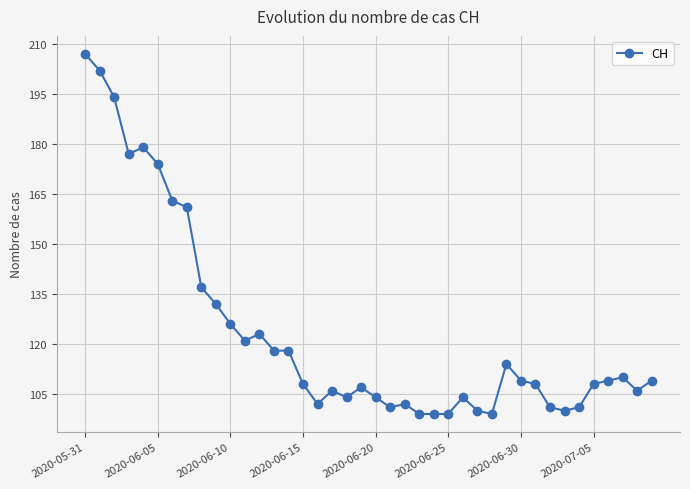

Does the chart have visible grid lines?

Yes